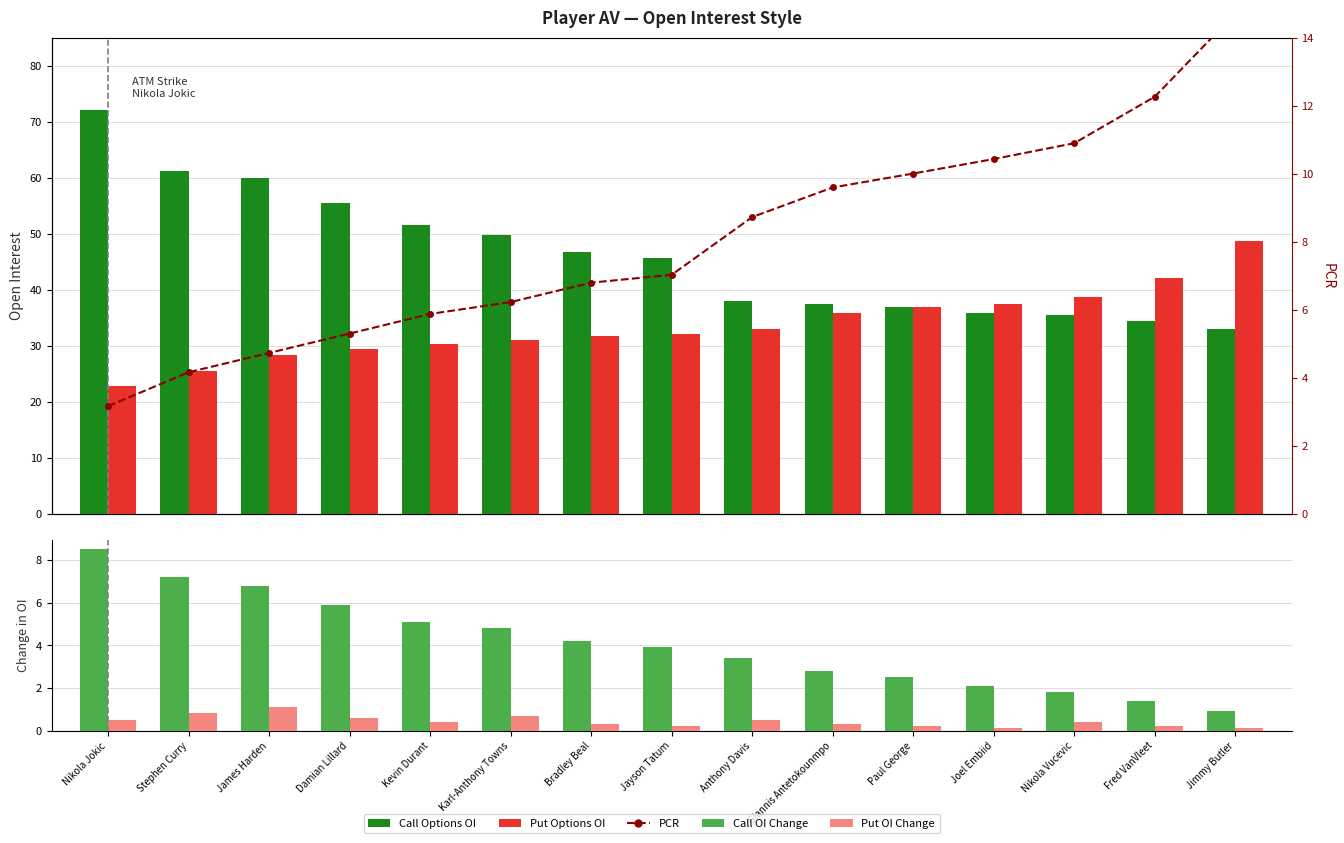

Count the number of categories in the chart.

15